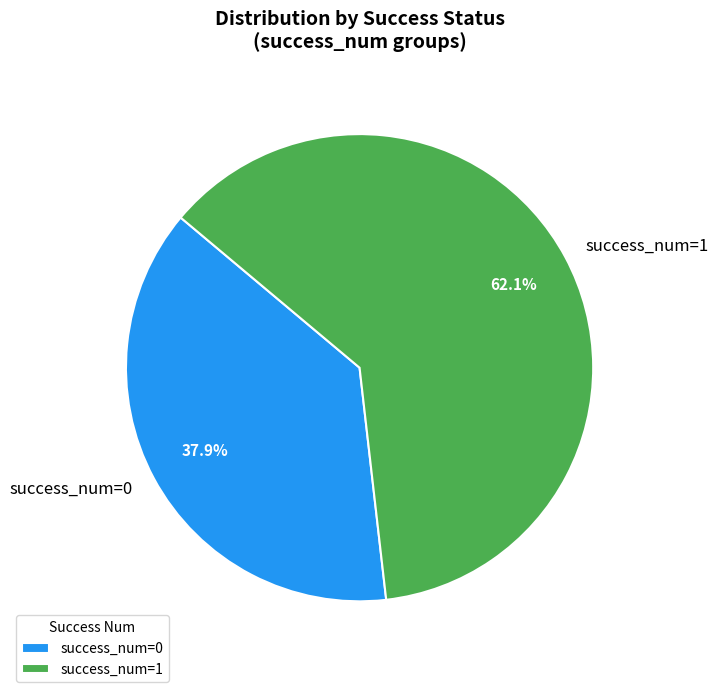

What is the ratio of the value at success_num=1 to the value at success_num=0?

1.6